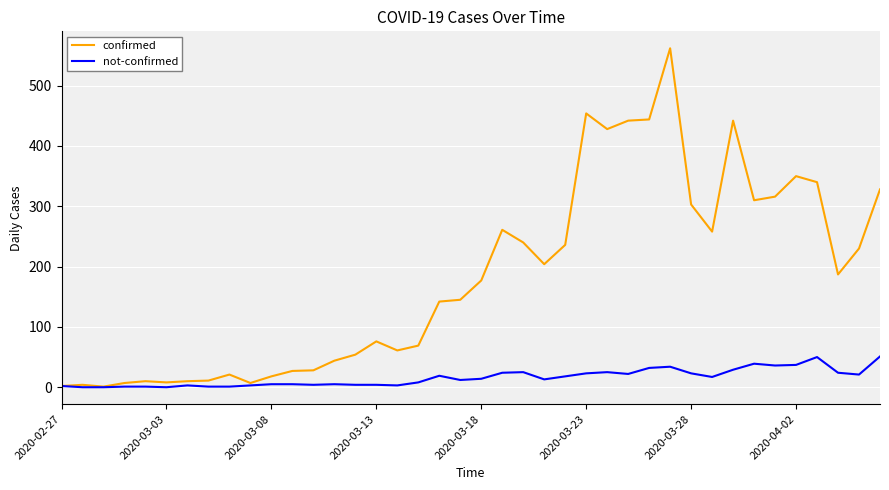

What is the difference between the maximum and second lowest values in the not-confirmed series?

51